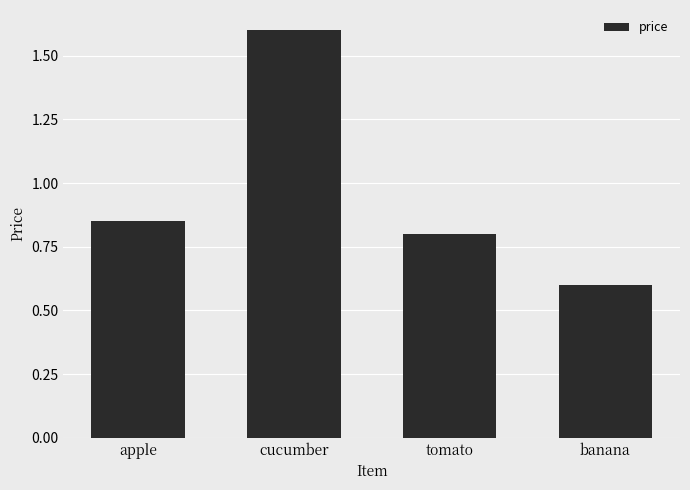

True or false: the data shows 0.3 at banana.

False